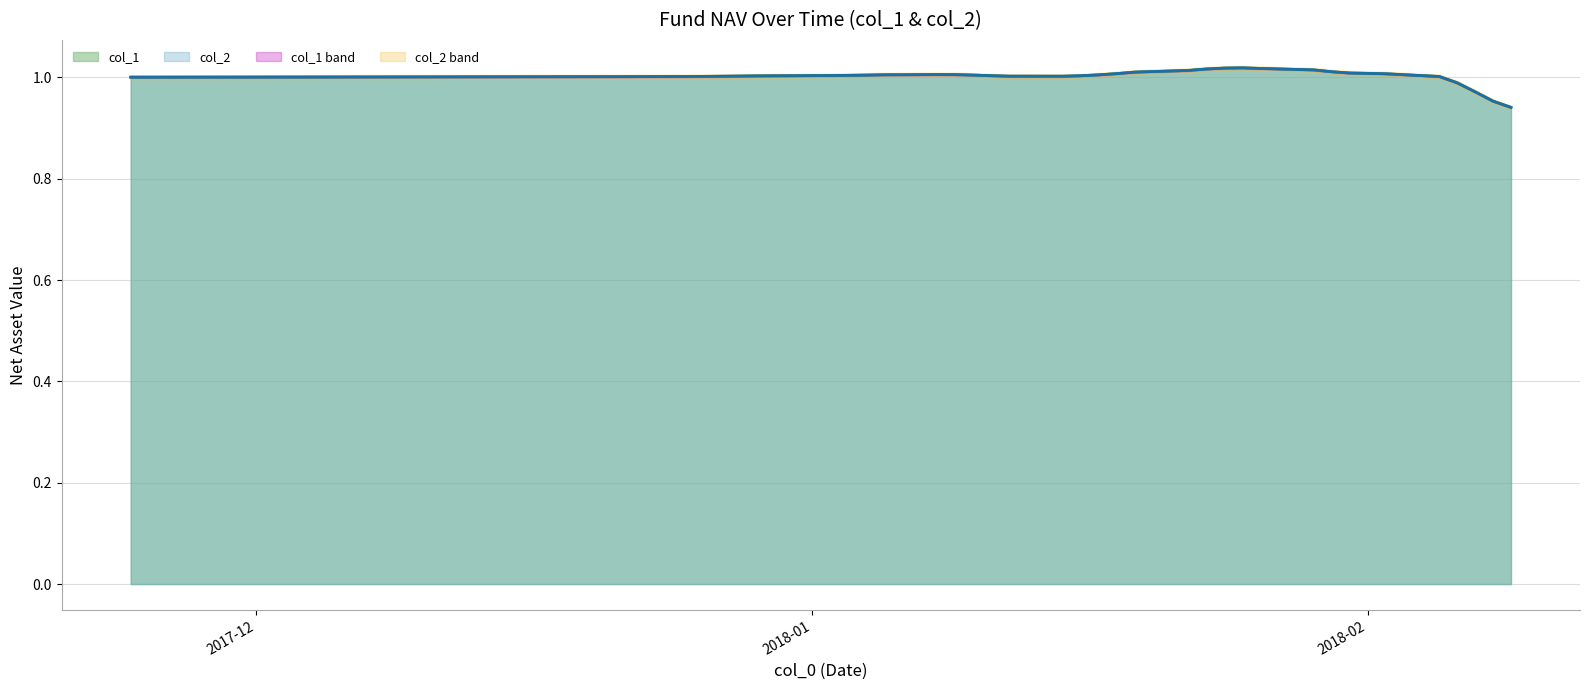

What position from the left is 27?

28